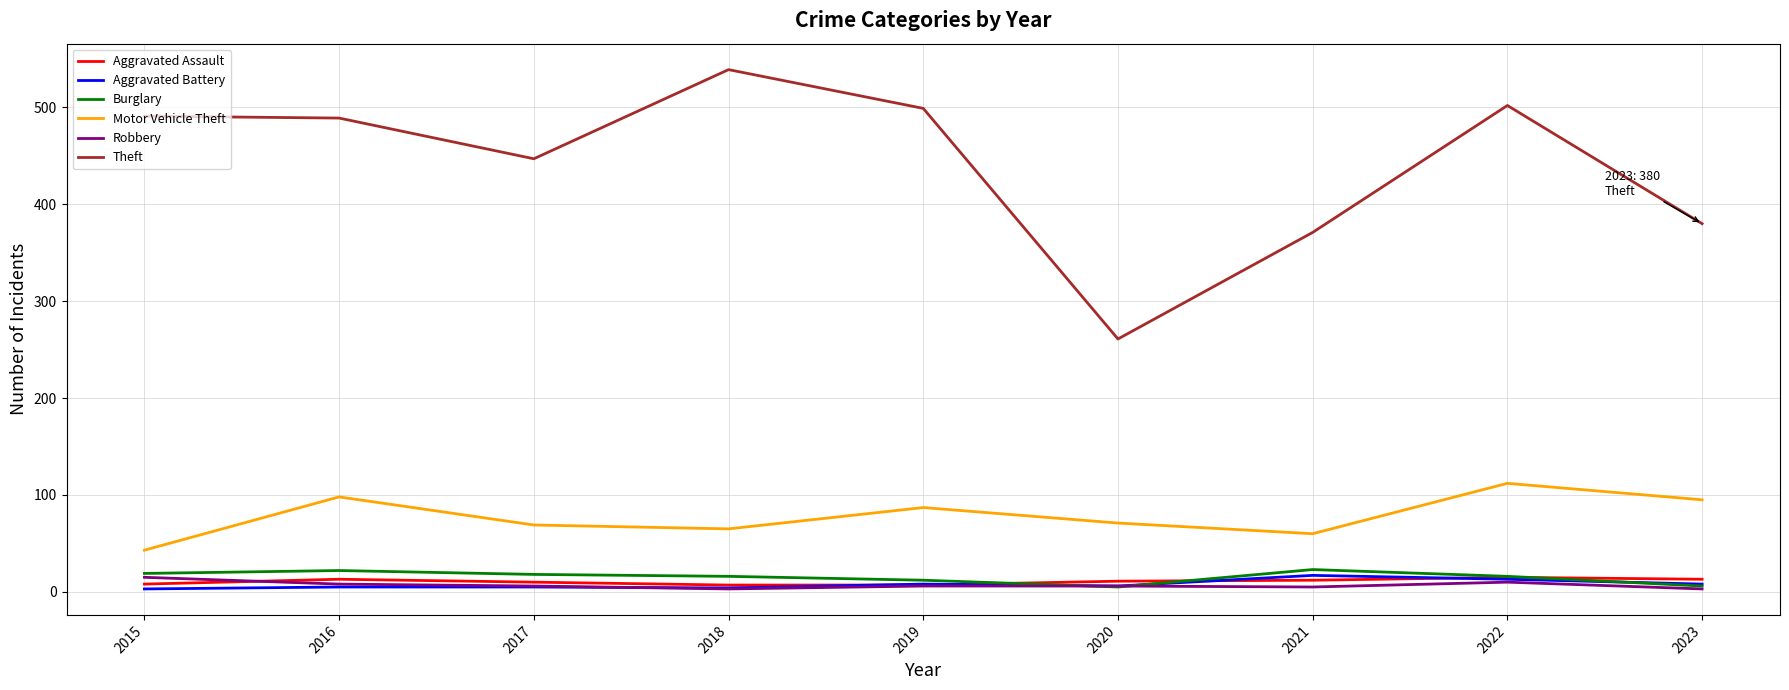

Is the value of Theft at 2019 greater than the value of Aggravated Assault at 2017?

Yes